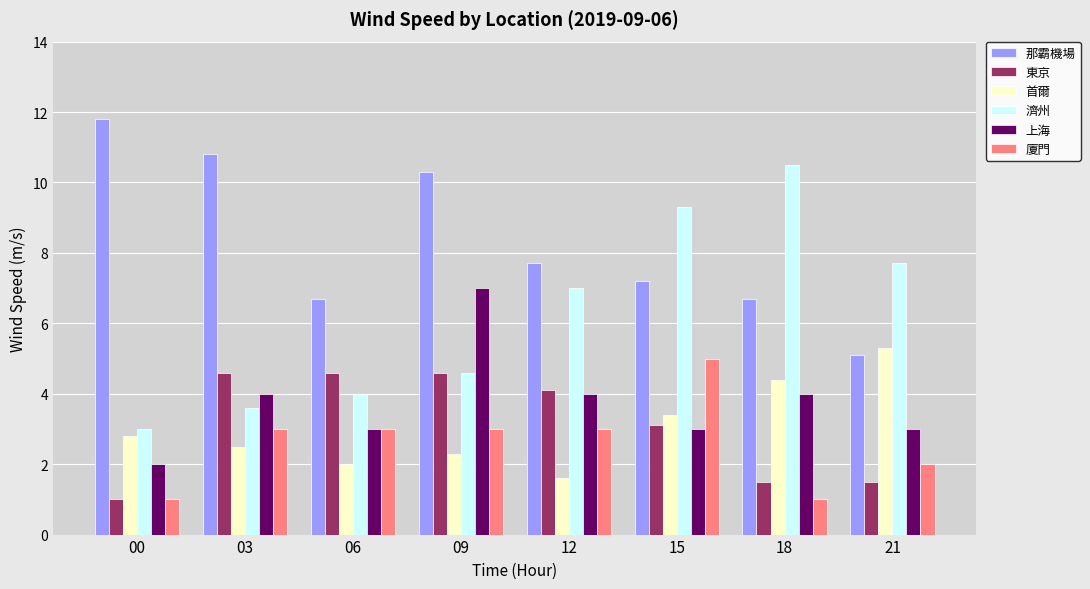

What is the sum of the 那霸機場 values at 21 and 12?

12.8